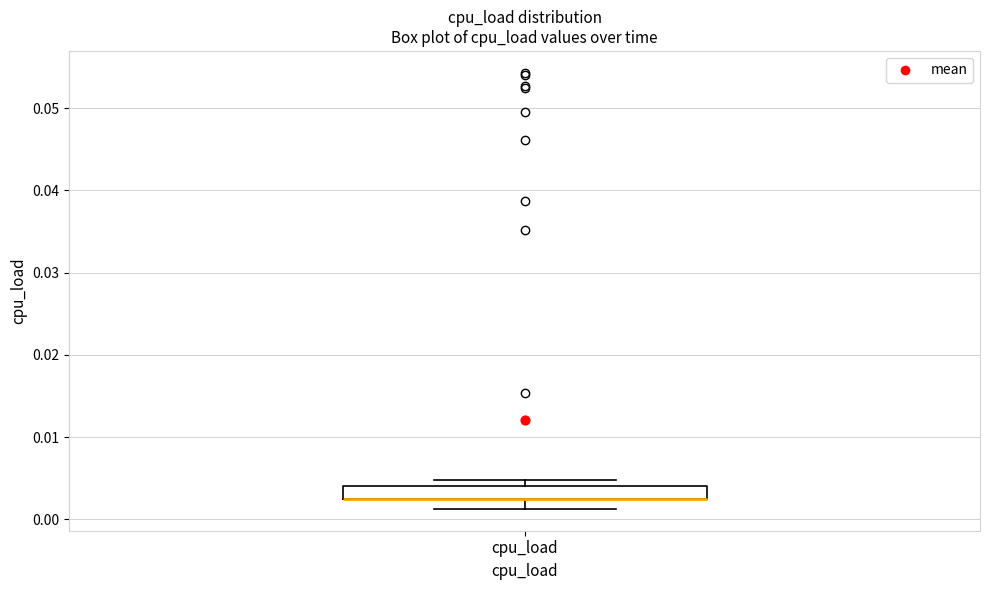

Read this box plot against the y-axis: the position of the median line, the range covered by the box, and the ends of both whiskers. The values are not printed on the chart, so give them approximately, as read against the axis.

median 0.003 (drawn on the box's lower edge), box 0.002 to 0.004, whiskers 0.001 to 0.005